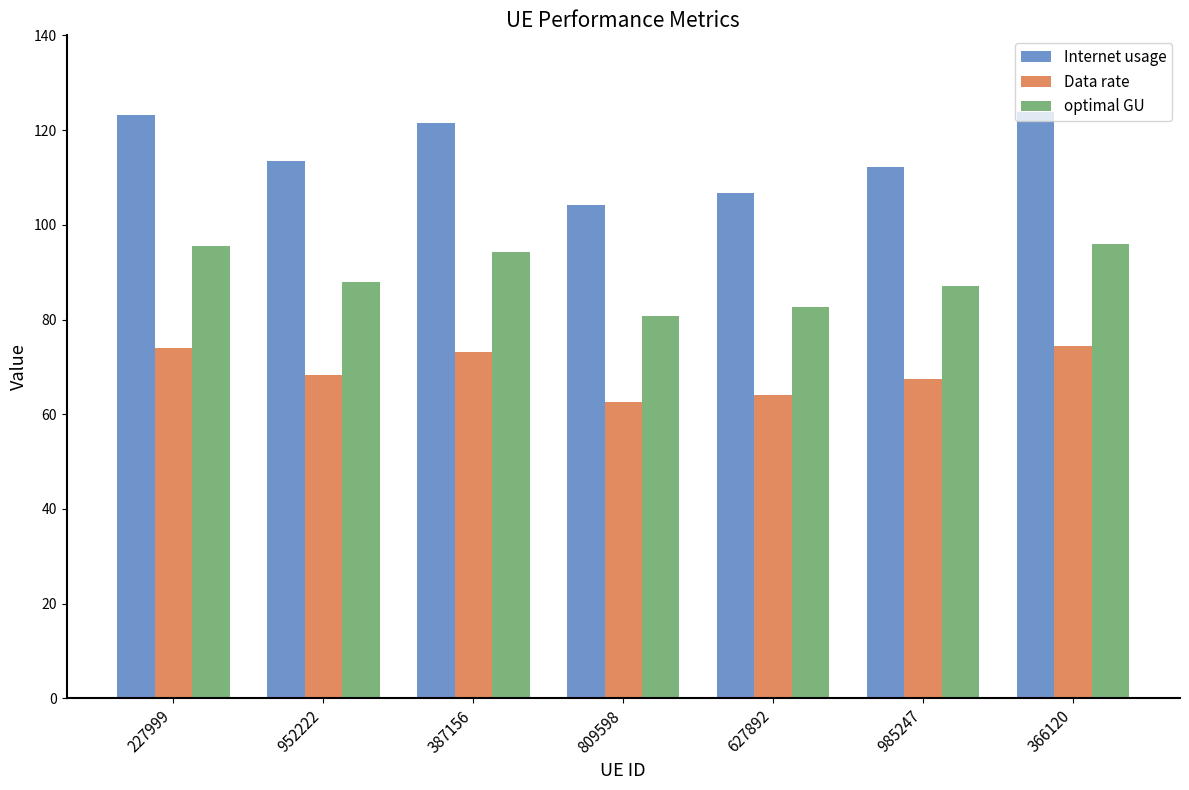

What is the difference between the second highest and minimum values in the Internet usage series?

19.1